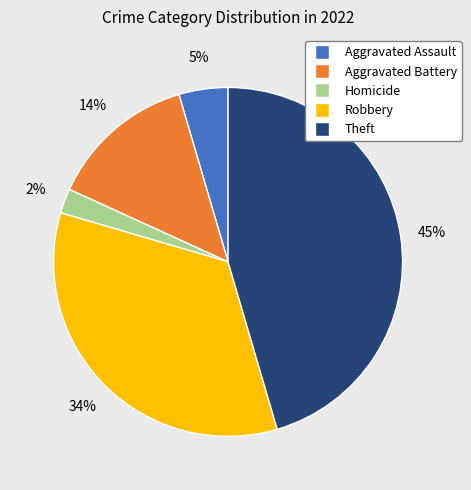

Is there any slice that represents more than half of the pie?

No